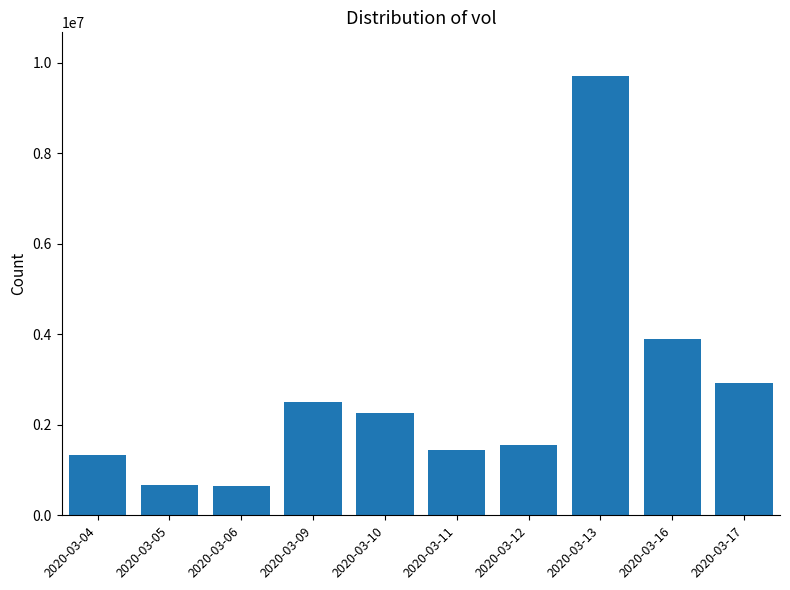

Are the bars horizontal?

No